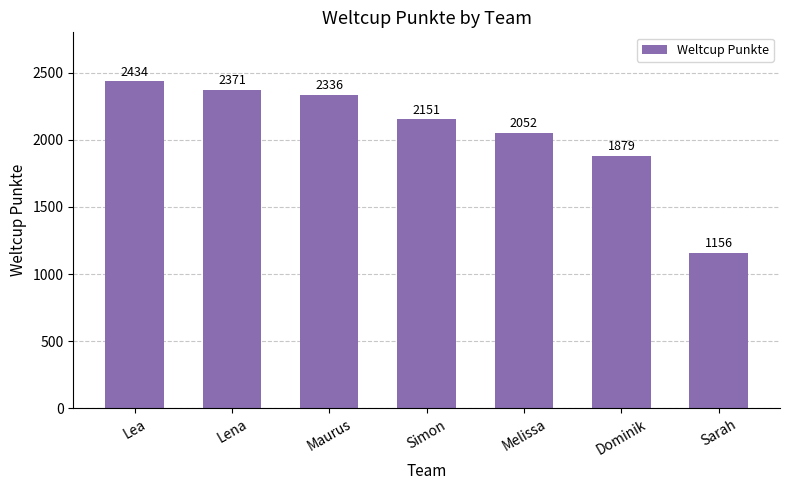

What is the sum of all values?

14379